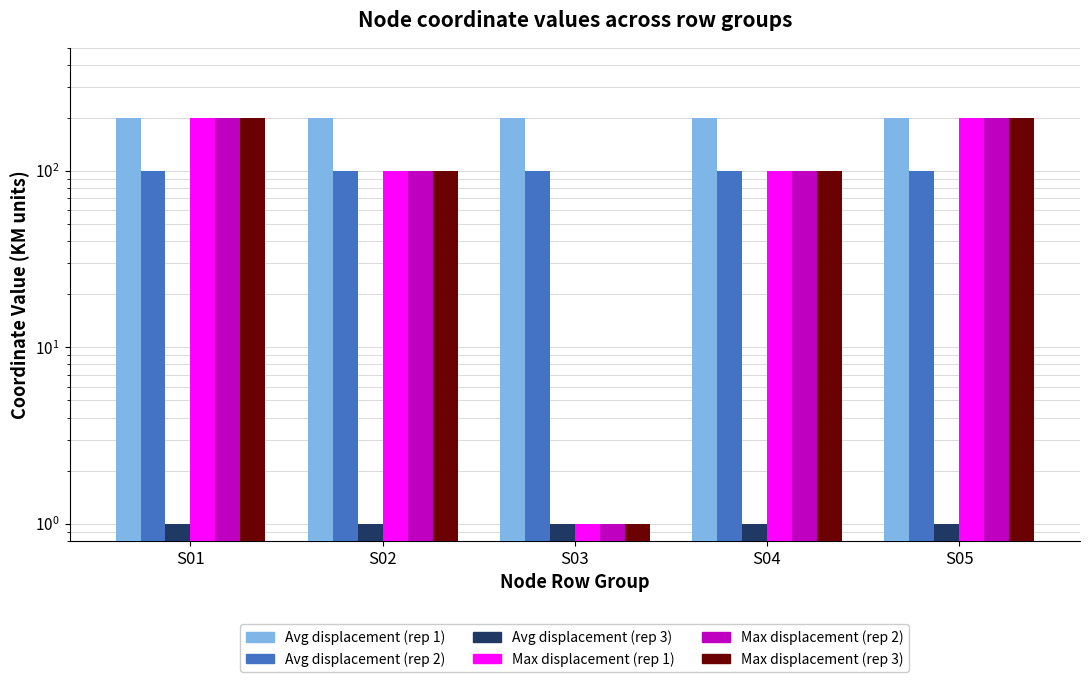

List the series in order of their peak value, lowest first.

Avg displacement (rep 3), Avg displacement (rep 2), Avg displacement (rep 1), Max displacement (rep 1), Max displacement (rep 2), Max displacement (rep 3)